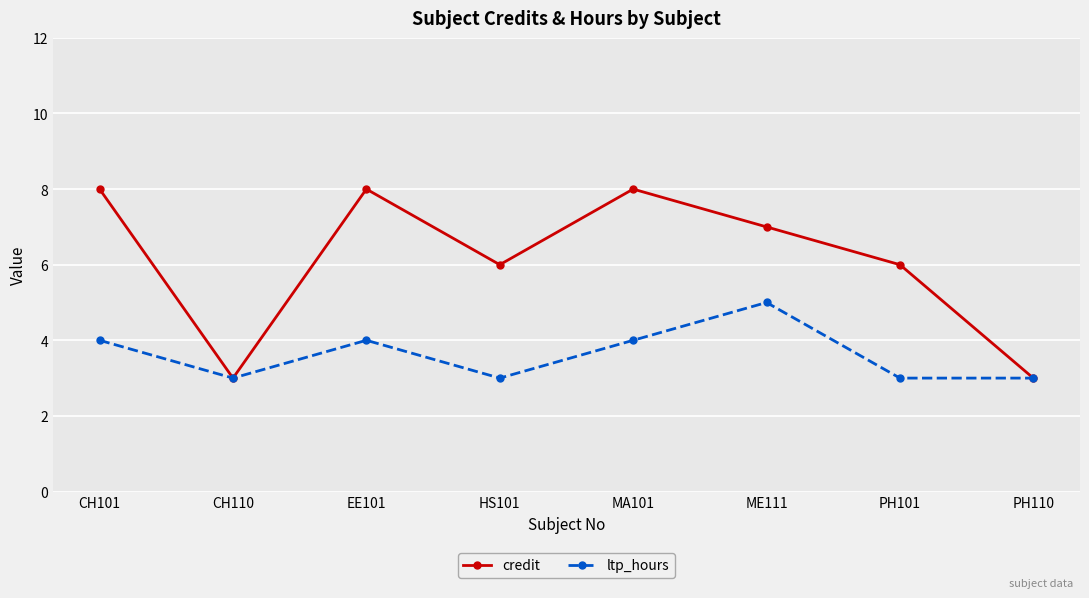

Reading left to right, extract all data points from this chart.

credit: CH101=8	CH110=3	EE101=8	HS101=6	MA101=8	ME111=7	PH101=6	PH110=3
ltp_hours: CH101=4	CH110=3	EE101=4	HS101=3	MA101=4	ME111=5	PH101=3	PH110=3